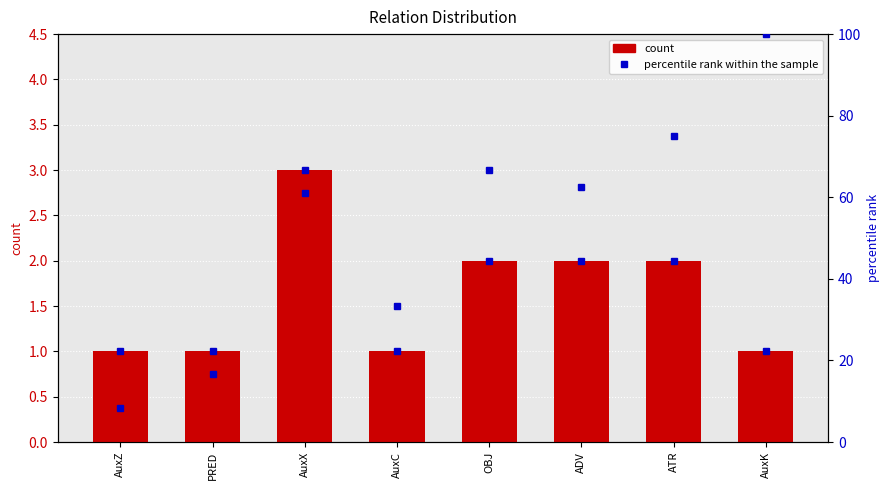

The percentile rank within the sample series shows 94.3 at ADV. True or false?

False